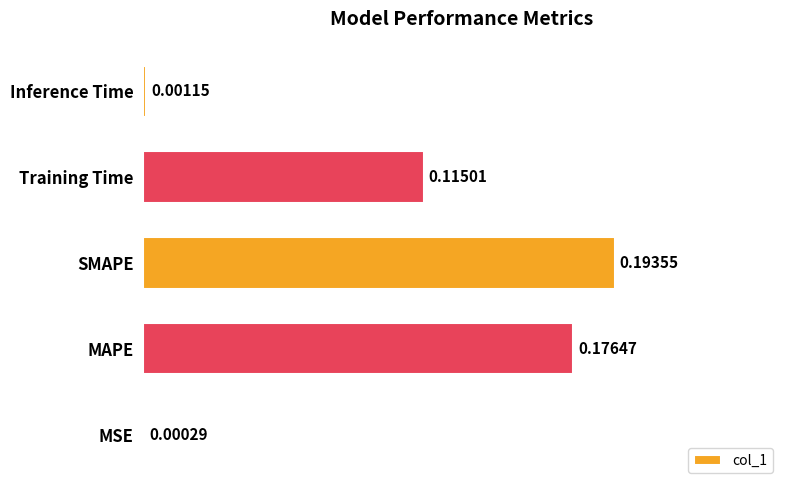

Where is the data nearest to the value 0?

MSE